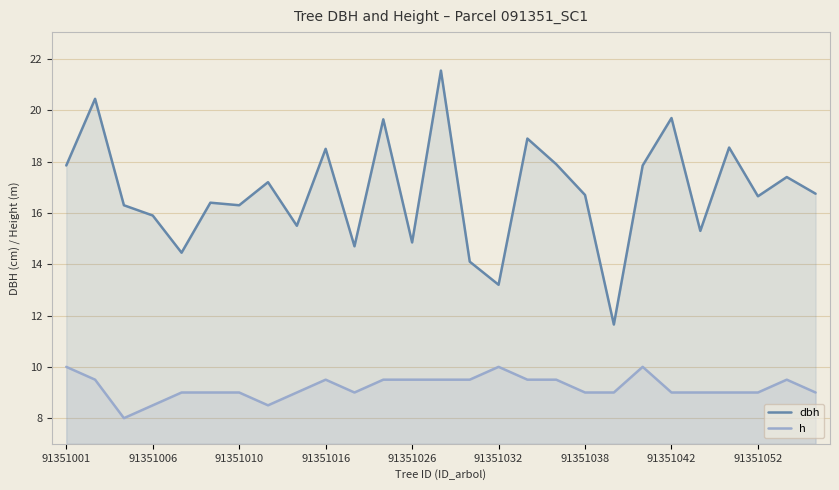

Count the number of data series in this chart.

2